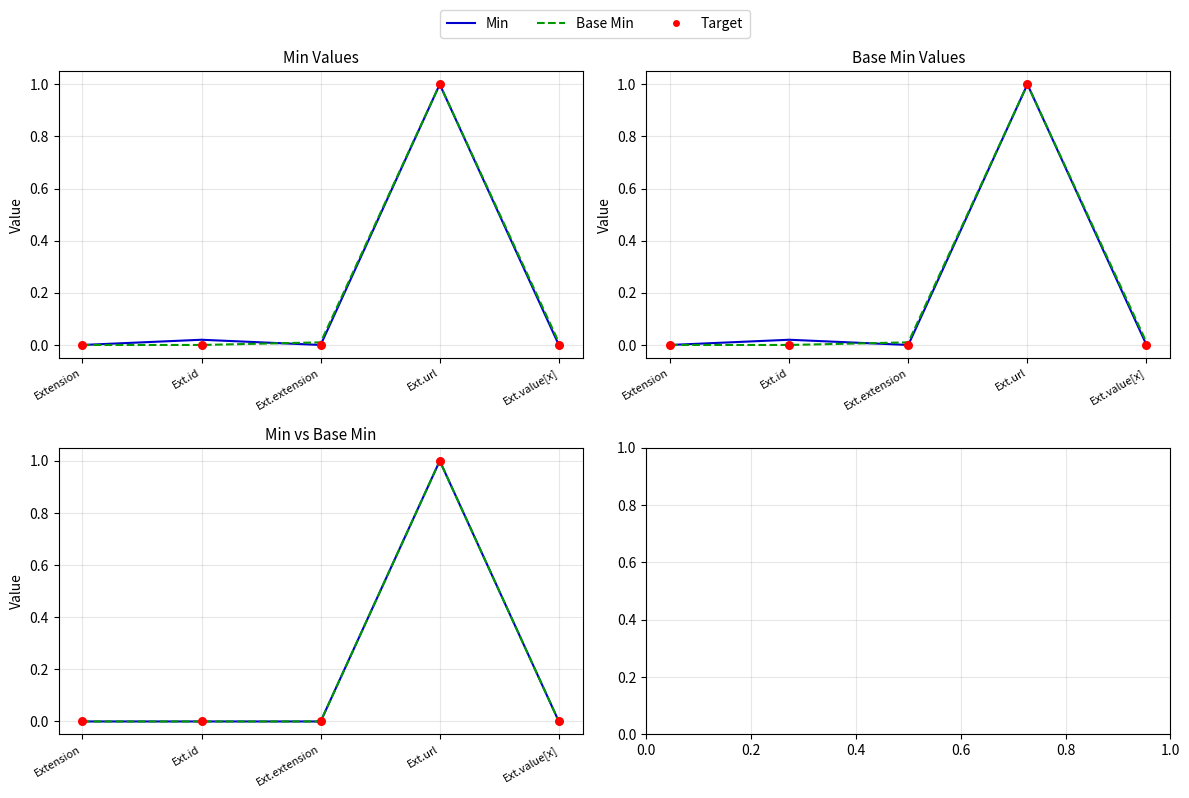

Which series contains the highest Y value?

Min